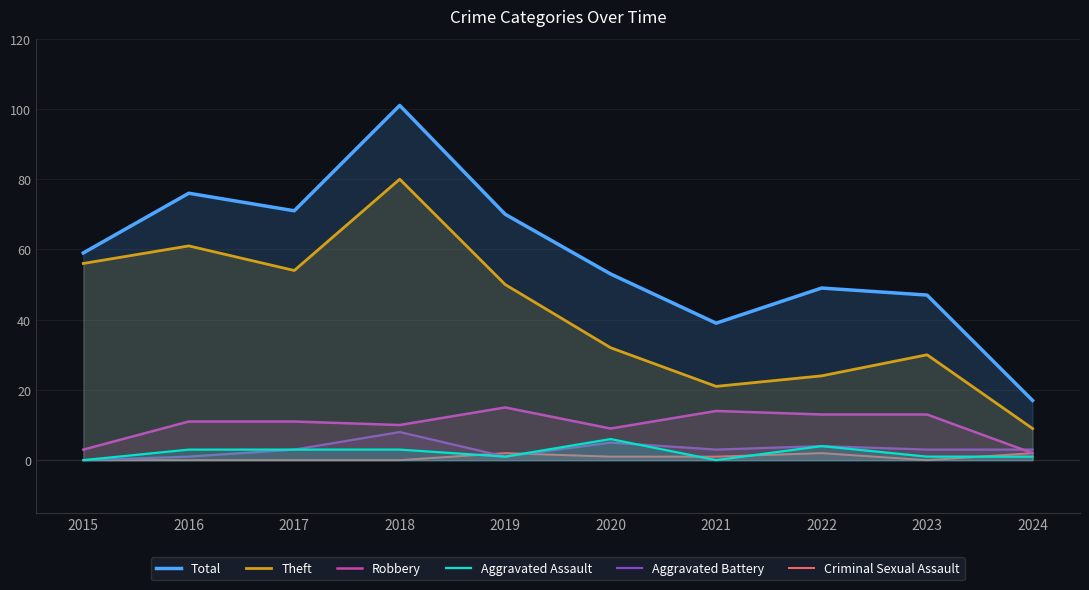

The Criminal Sexual Assault series shows 0 at 2021. True or false?

False